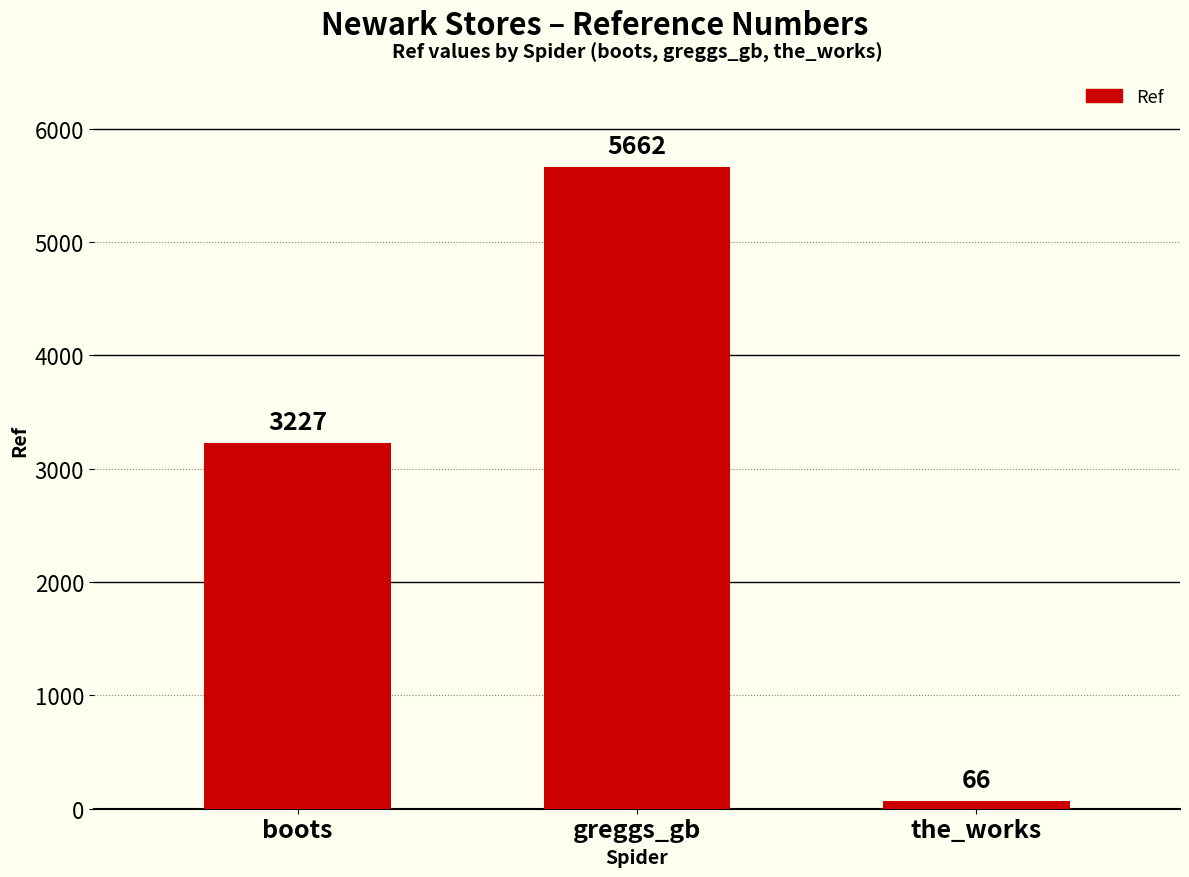

What is the sum of all values?

8955